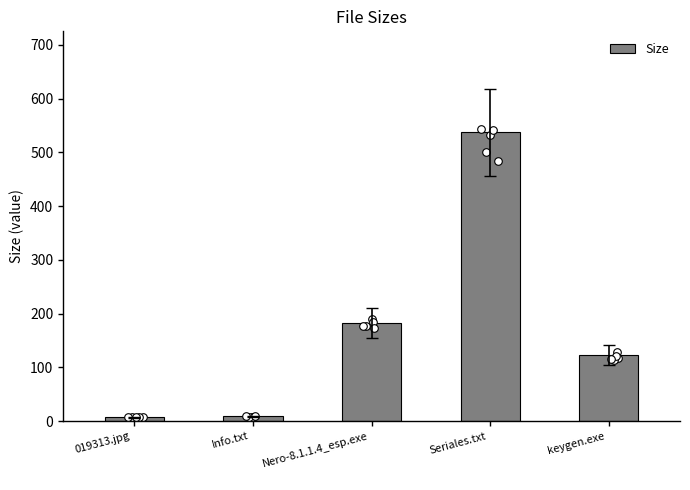

Between Seriales.txt
 and keygen.exe
, which is larger?

Seriales.txt
